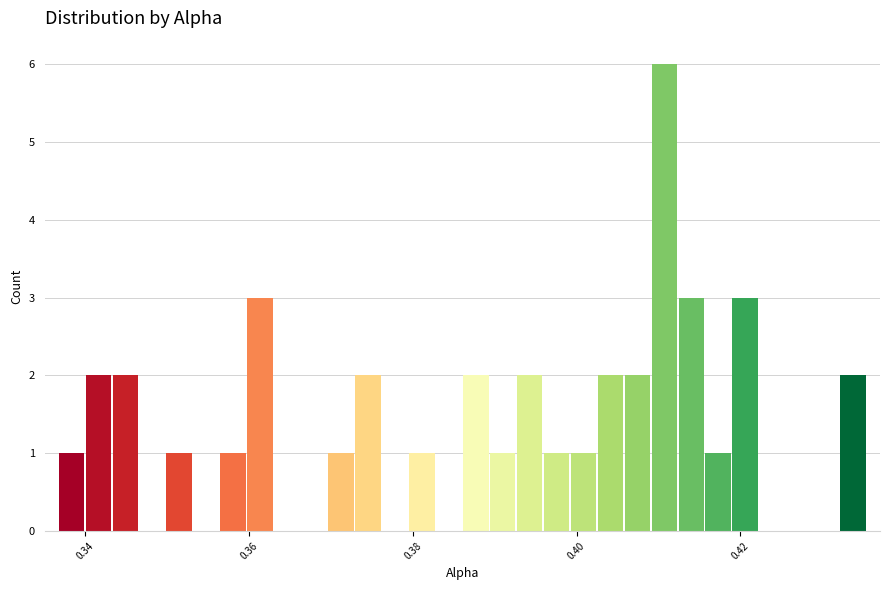

Around what value on the x-axis is the tallest bar? Give the approximate position of its centre, as read against the axis.

0.410